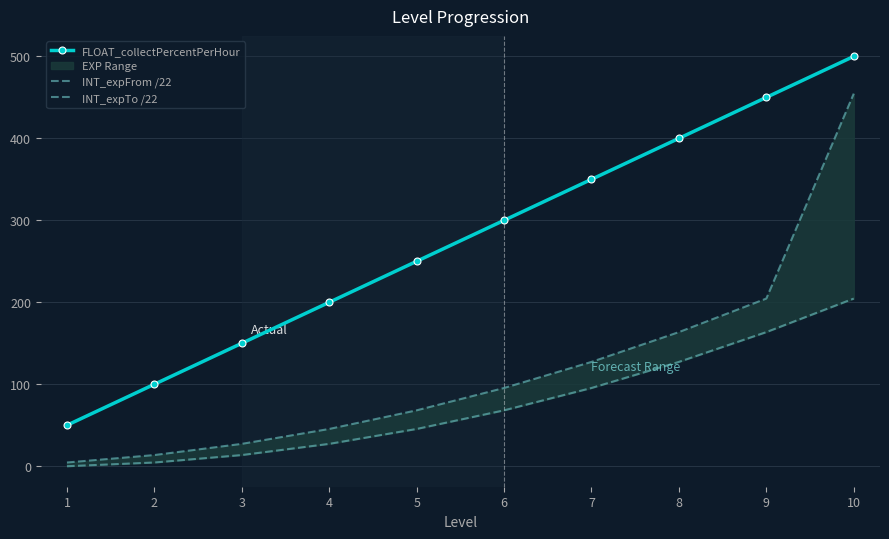

Is the value of INT_expFrom /22 at 5 greater than the value of FLOAT_collectPercentPerHour at 4?

No